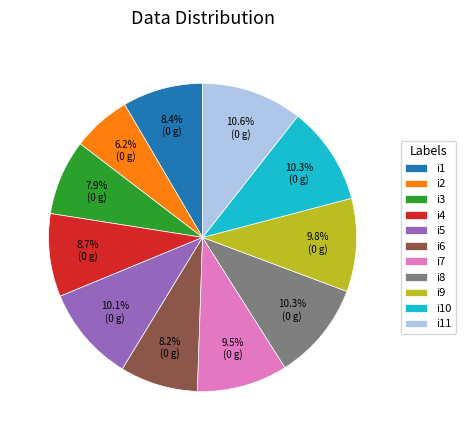

The i11 slice represents 16% of the pie. True or false?

False